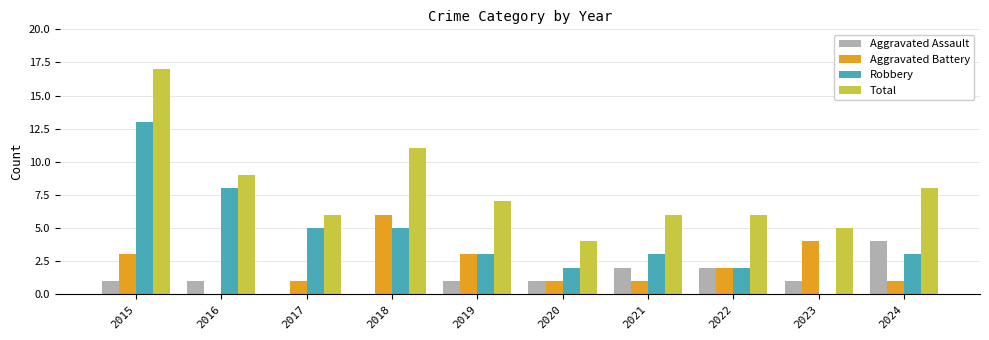

What is the sum of all Aggravated Assault values?

13